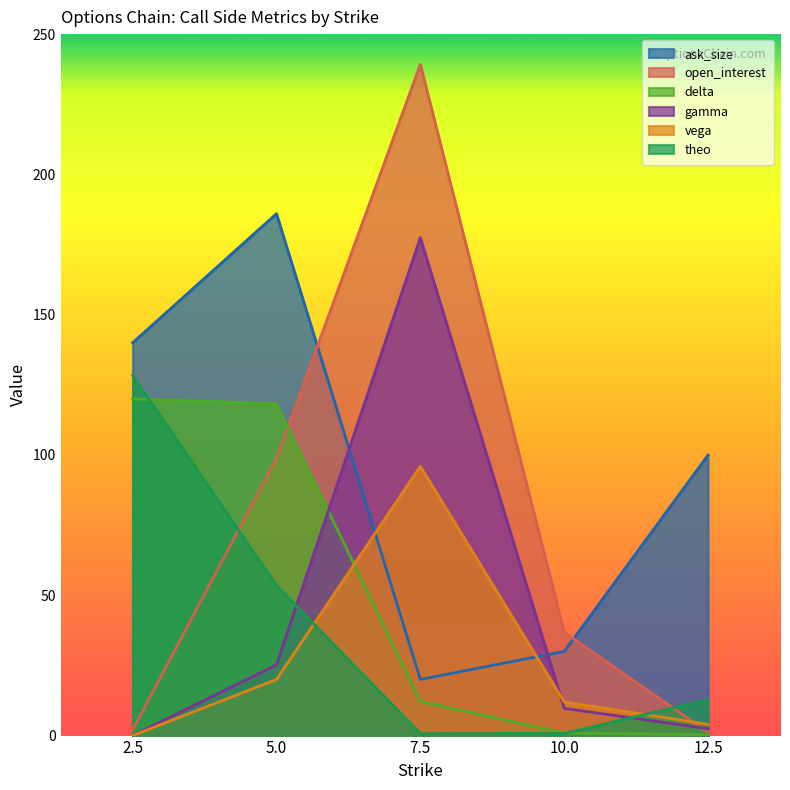

The value of delta at 7.5 is 12.2. True or false?

True